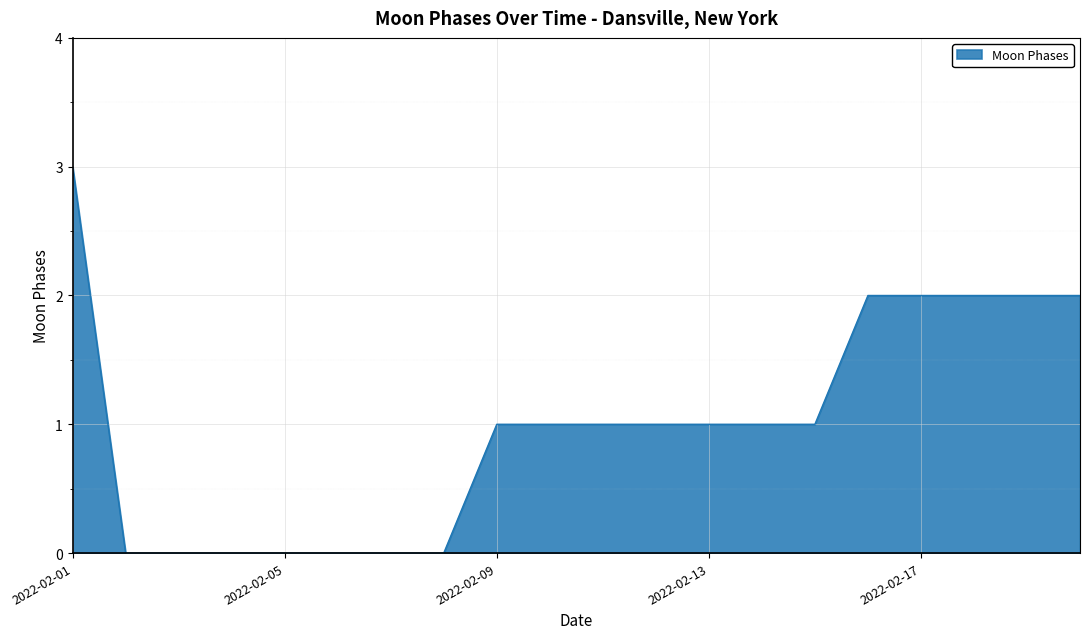

What is the maximum value shown in the chart?

3